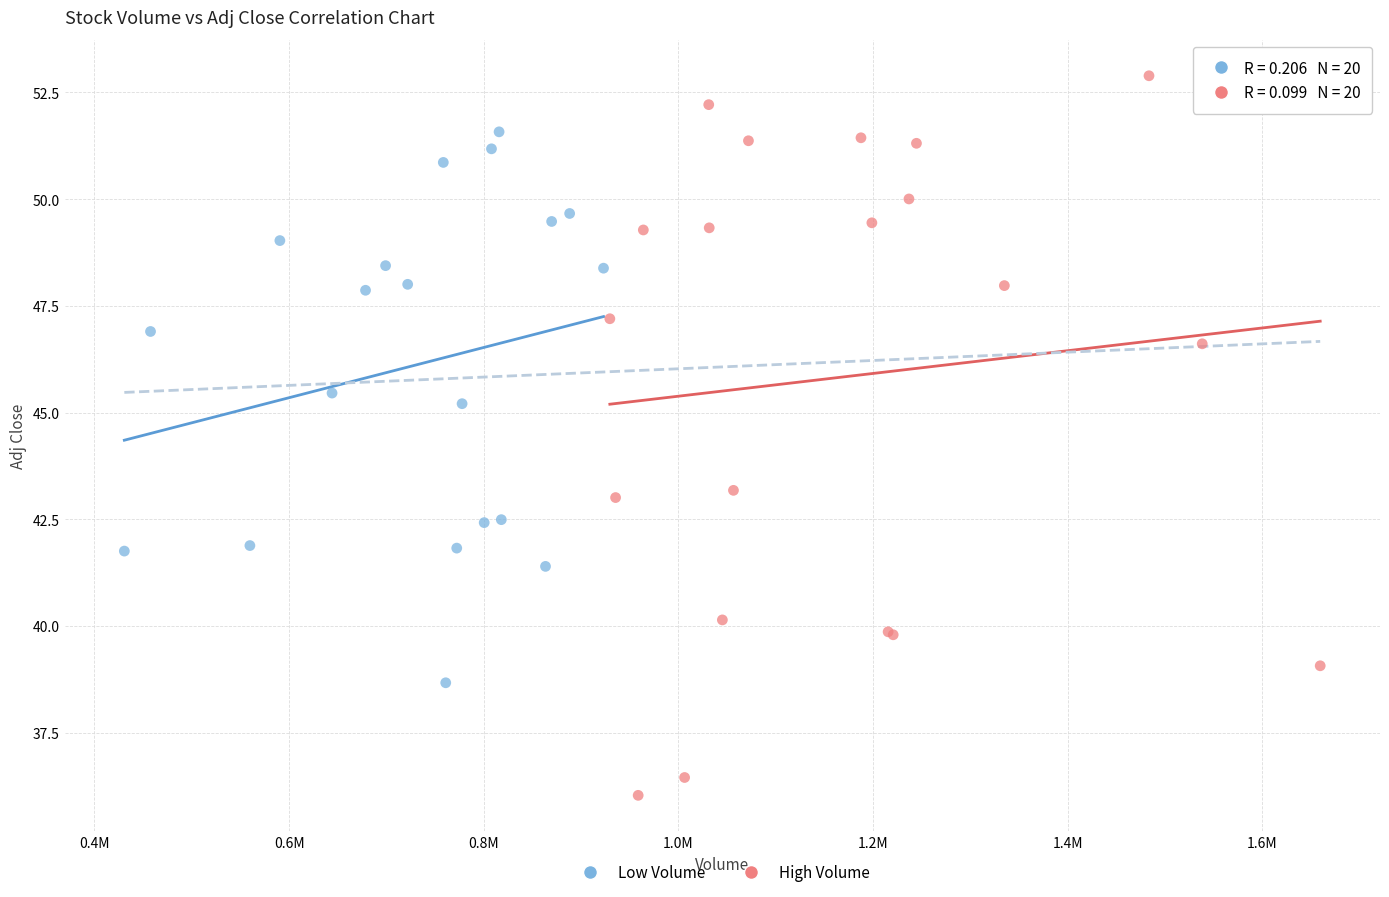

Which series reaches the maximum Y coordinate?

High Volume